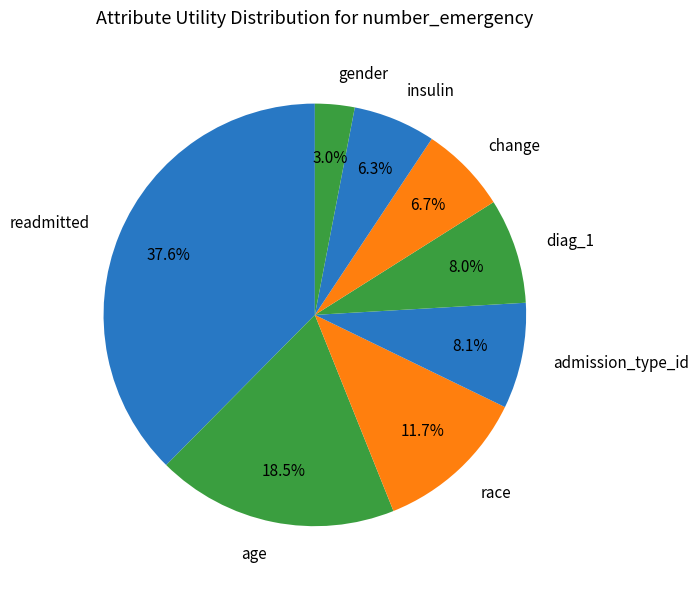

Between diag_1 and gender, which is larger?

diag_1